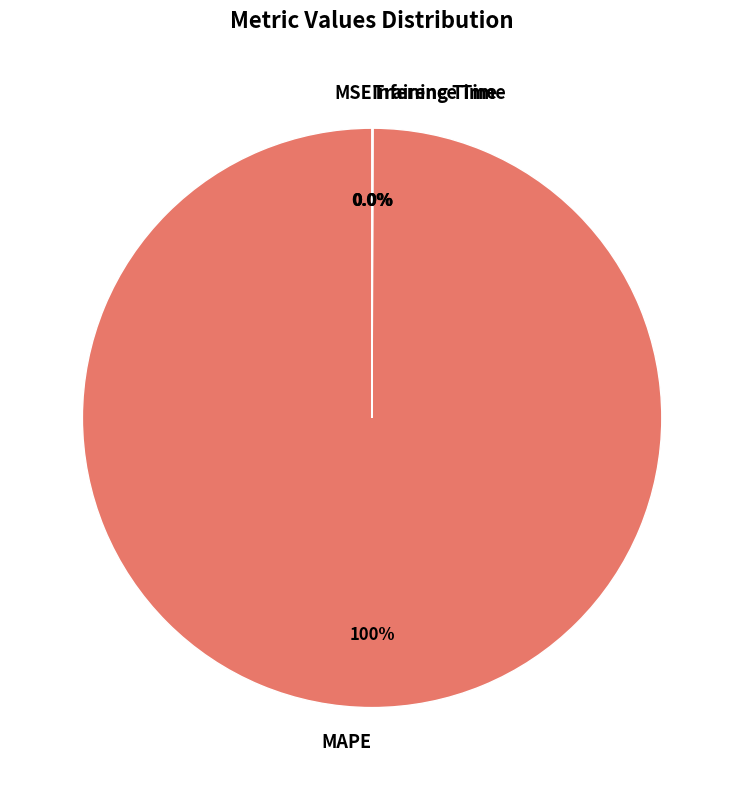

Is MAPE the majority of the pie?

Yes